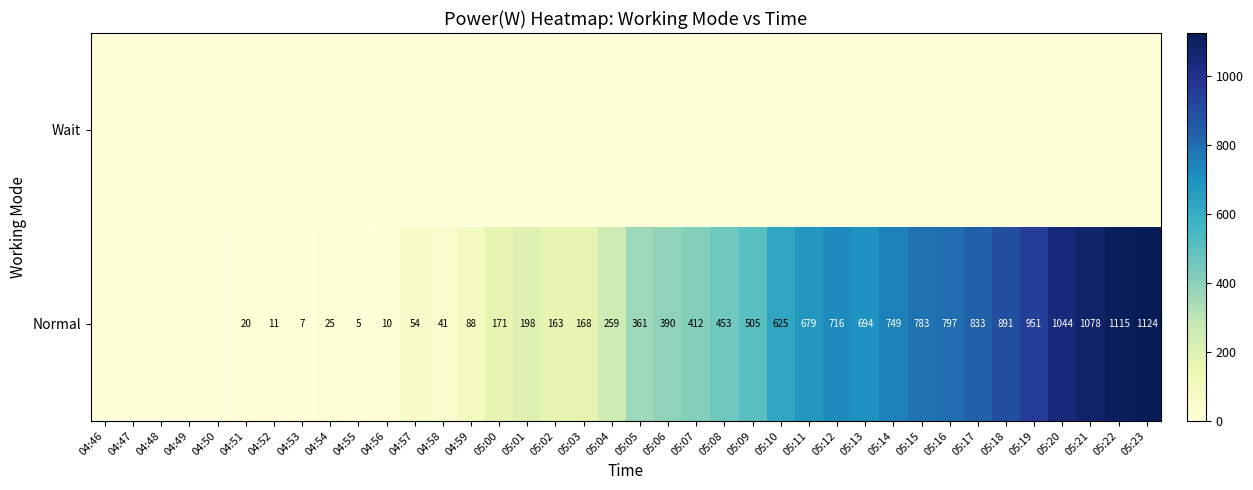

The value of Normal at 05:08 is 603. True or false?

False